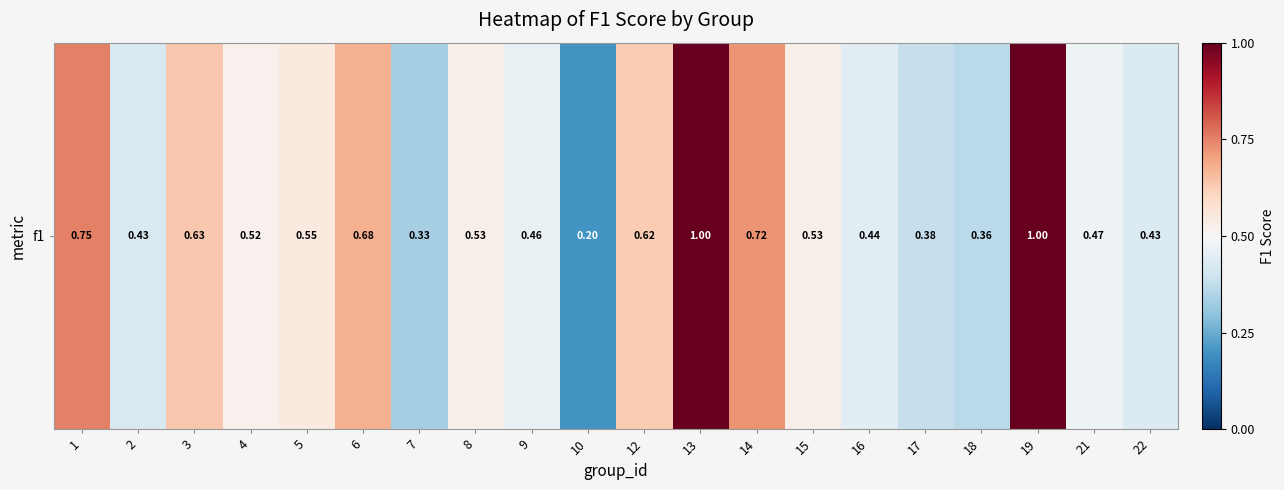

Reading left to right, what are all the values shown in this chart?

1=0.8	2=0.4	3=0.6	4=0.5	5=0.5	6=0.7	7=0.3	8=0.5	9=0.5	10=0.2	12=0.6	13=1.0	14=0.7	15=0.5	16=0.4	17=0.4	18=0.4	19=1.0	21=0.5	22=0.4